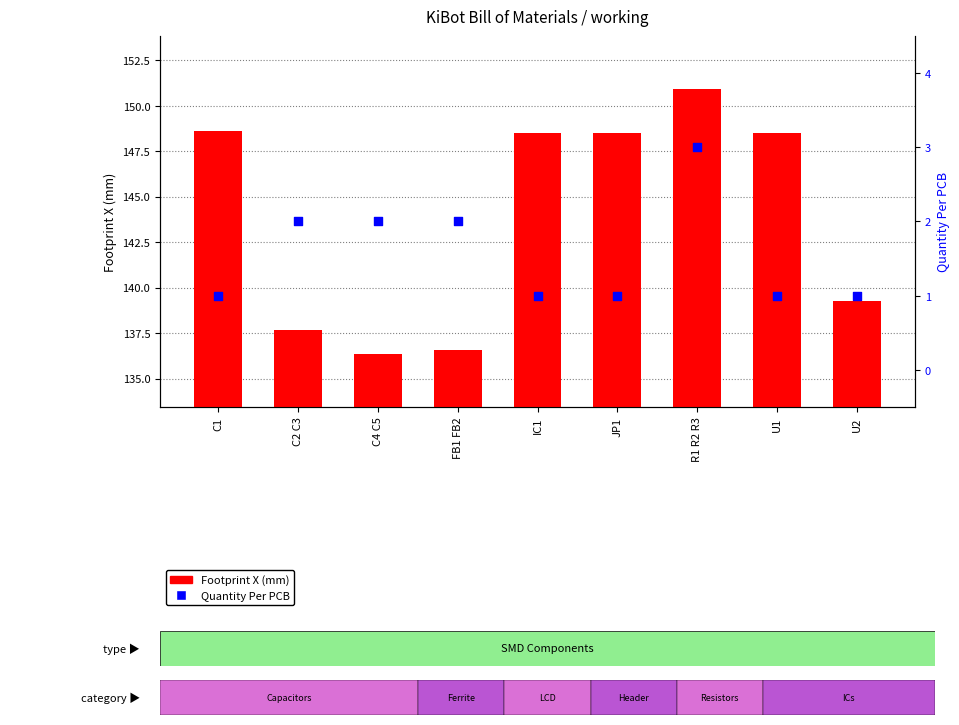

At how many categories does at least one series exceed 52?

9